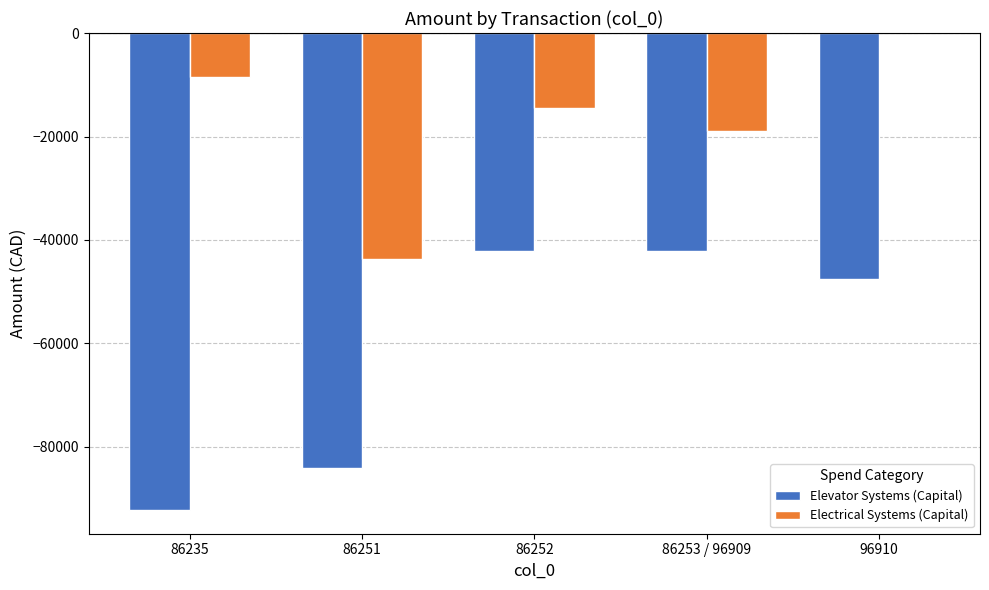

What is the highest value of the Elevator Systems (Capital) series?

-42041.2